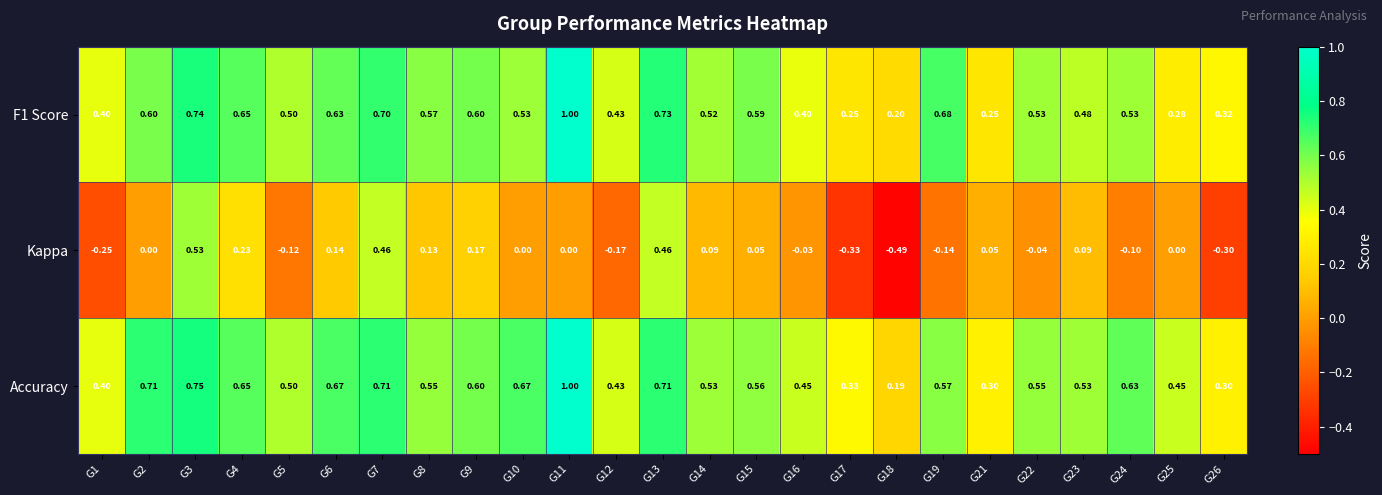

At which category does the chart reach its peak across all series?

G11